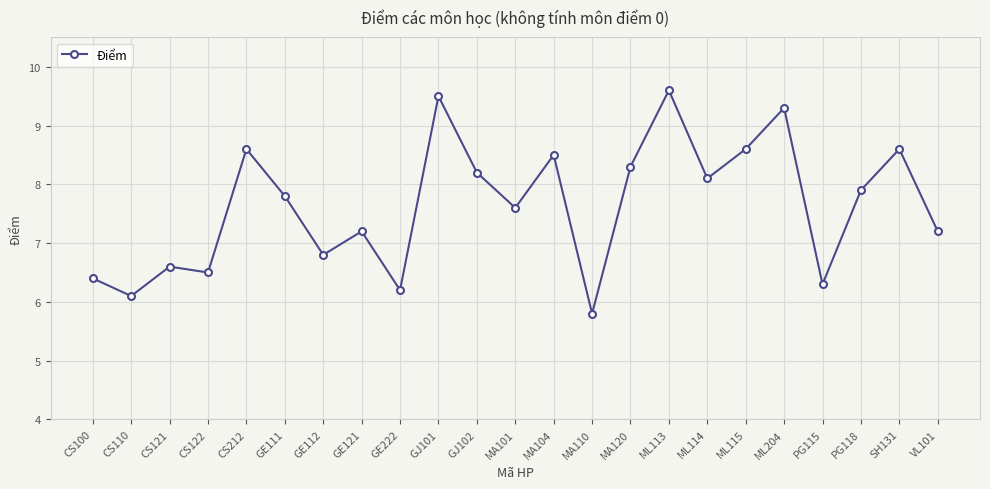

At which category does the data reach its first local valley?

CS110